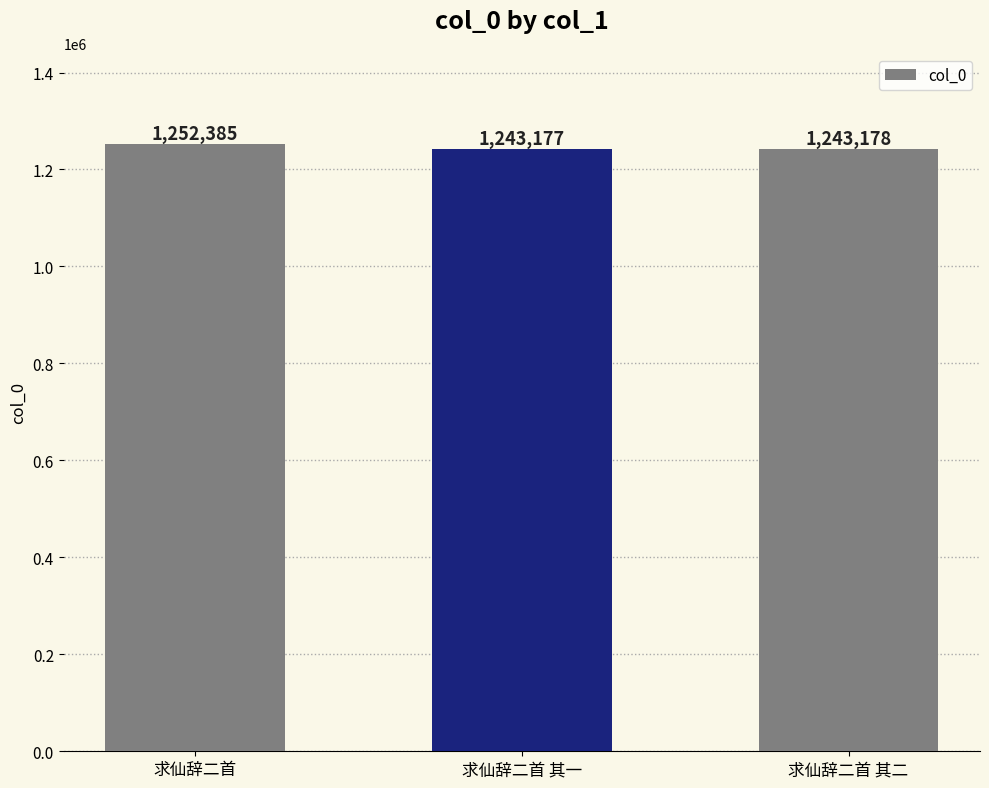

Which category has the highest value across all series?

求仙辞二首